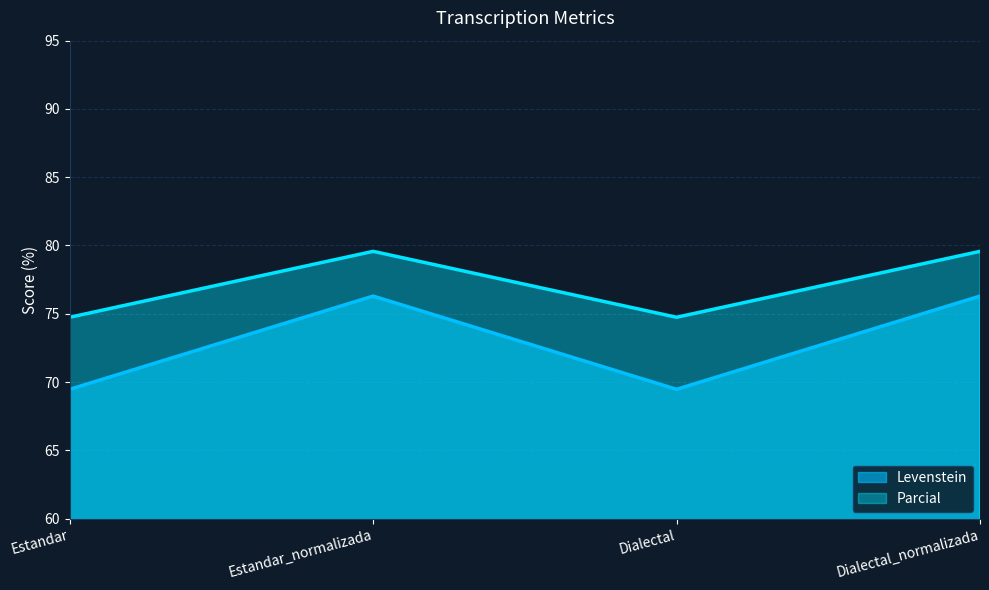

True or false: Levenstein has more than 1 interior local peaks.

False